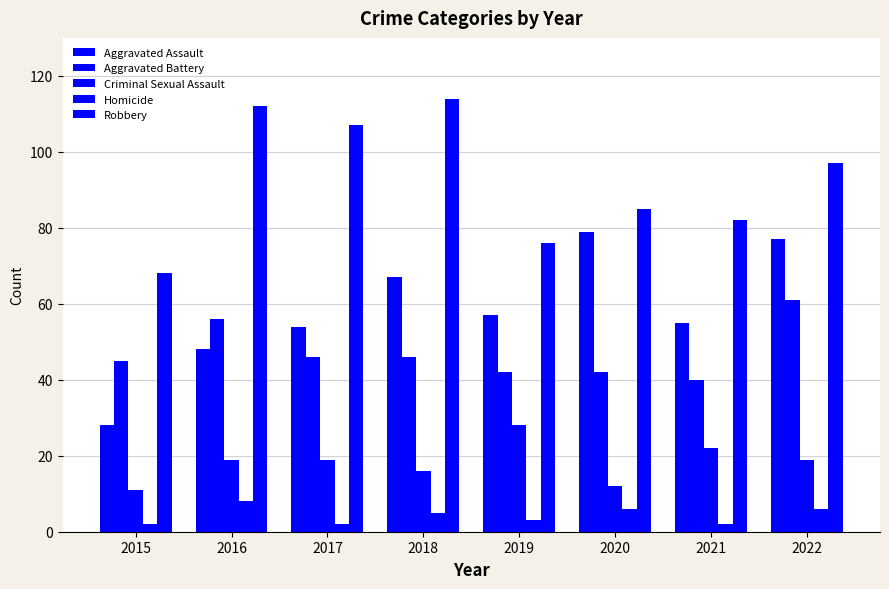

What is the value of the Aggravated Assault bar at the 8th from the left?

77